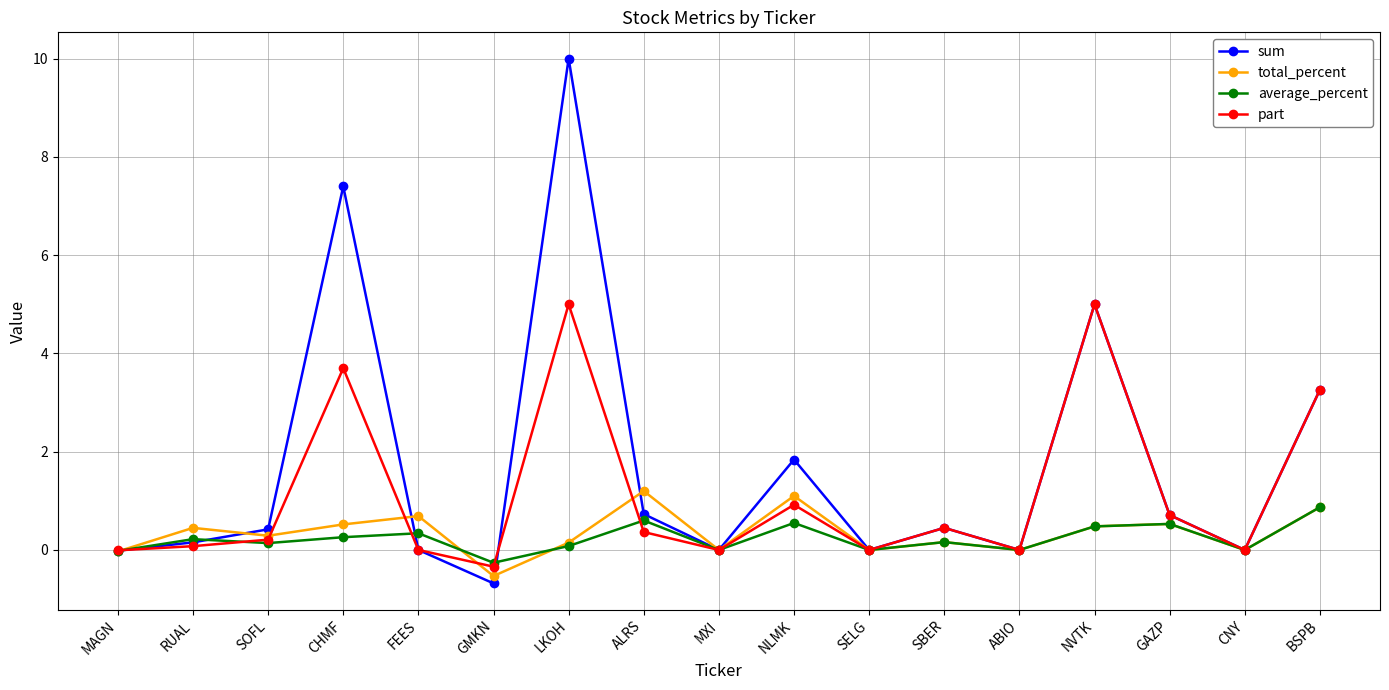

At which category is the sum across all series the highest?

LKOH